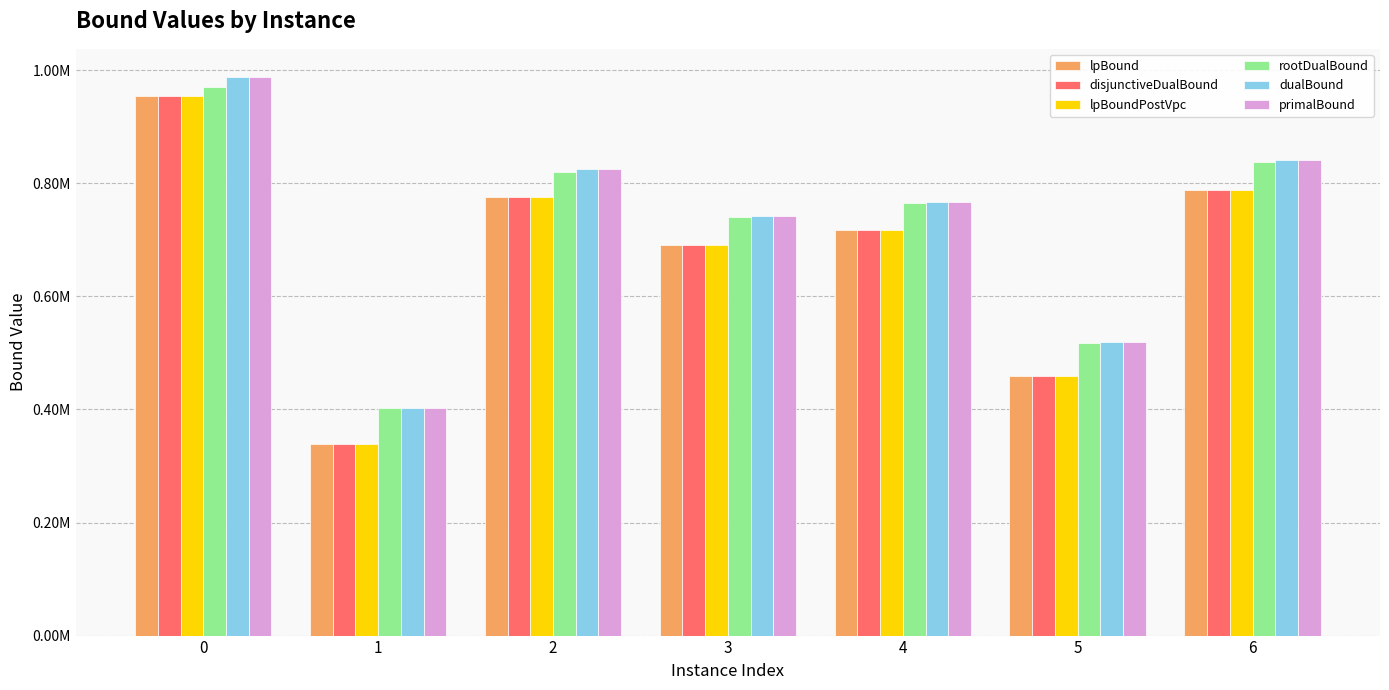

At how many categories does at least one series exceed 531253?

5